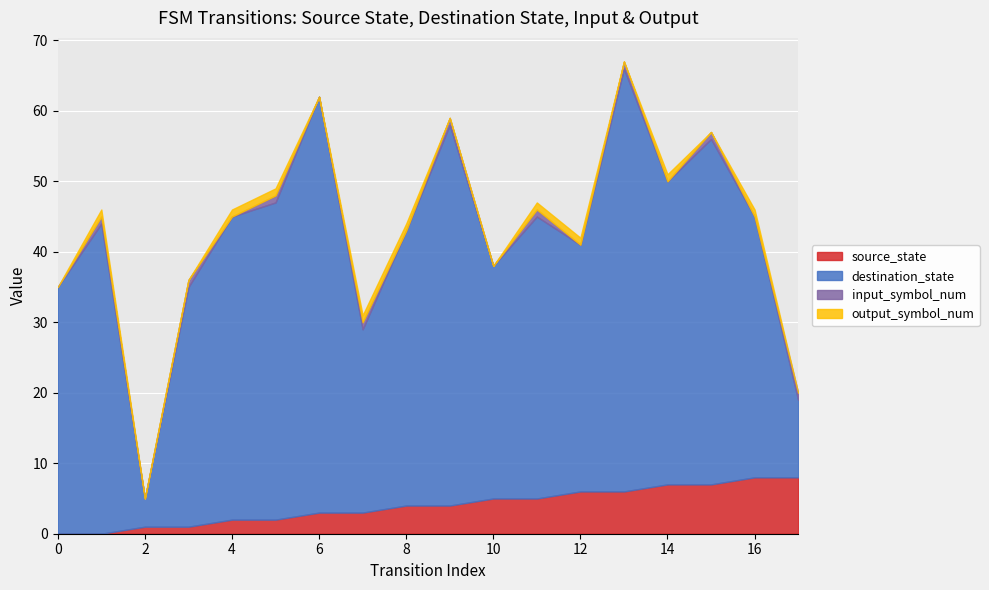

List the labels in order of destination_state value, largest first.

13, 6, 9, 15, 5, 1, 4, 14, 11, 8, 16, 0, 12, 3, 10, 7, 17, 2